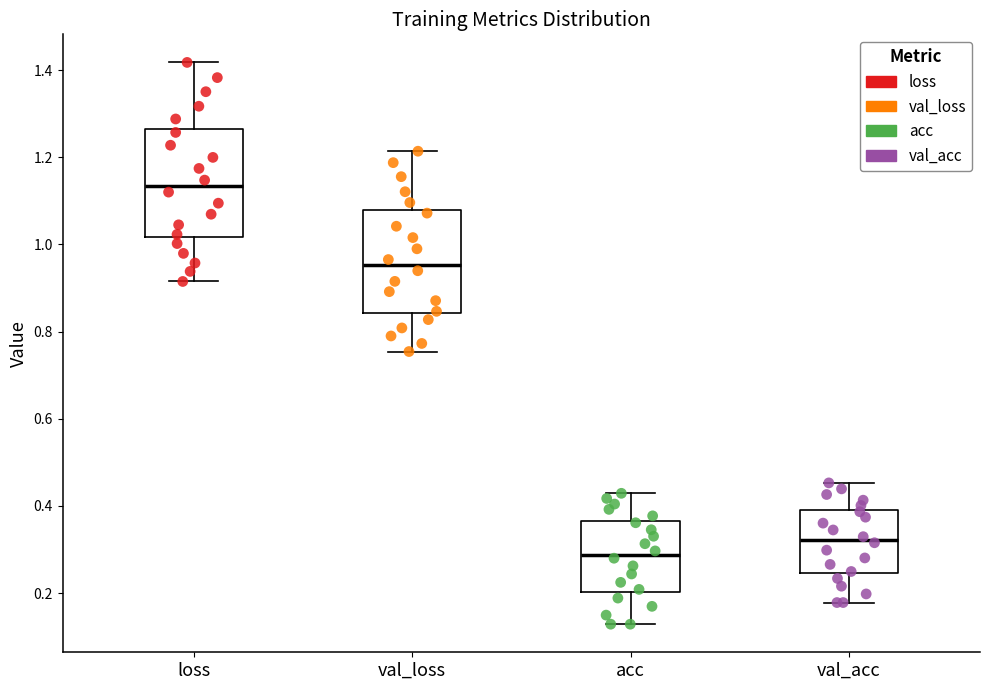

Reading left to right, transcribe this box plot: for each box, give where its median line is, the range the box spans, and where its two whiskers end, as read against the y-axis. The values are not printed on the chart, so give them approximately, as read against the axis.

loss: median 1.14, box 1.02 to 1.26, whiskers 0.92 to 1.42
val_loss: median 0.96, box 0.84 to 1.08, whiskers 0.76 to 1.22
acc: median 0.28, box 0.20 to 0.36, whiskers 0.12 to 0.42
val_acc: median 0.32, box 0.24 to 0.40, whiskers 0.18 to 0.46